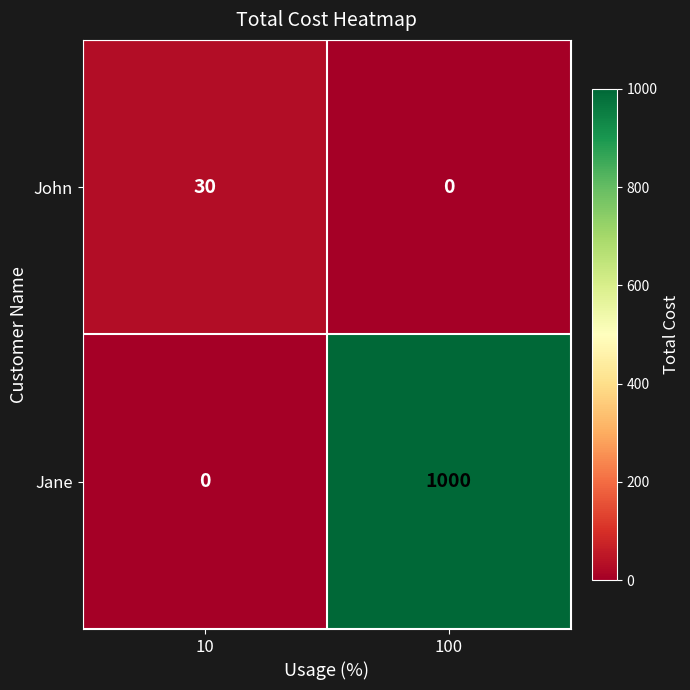

Which series changed the most between 10 and 100?

Jane